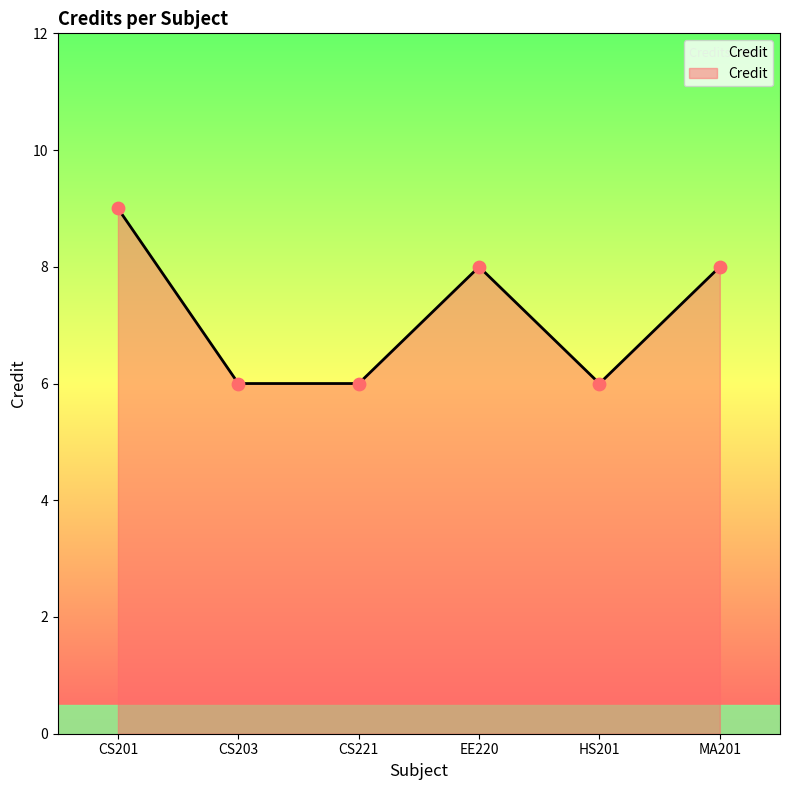

Approximately how many times larger is the value at MA201 compared to EE220?

1.0